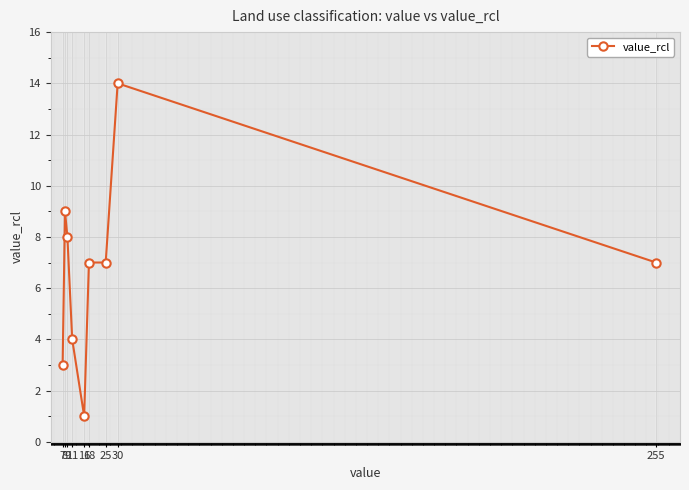

The chart shows a value of 9 at 8. True or false?

True